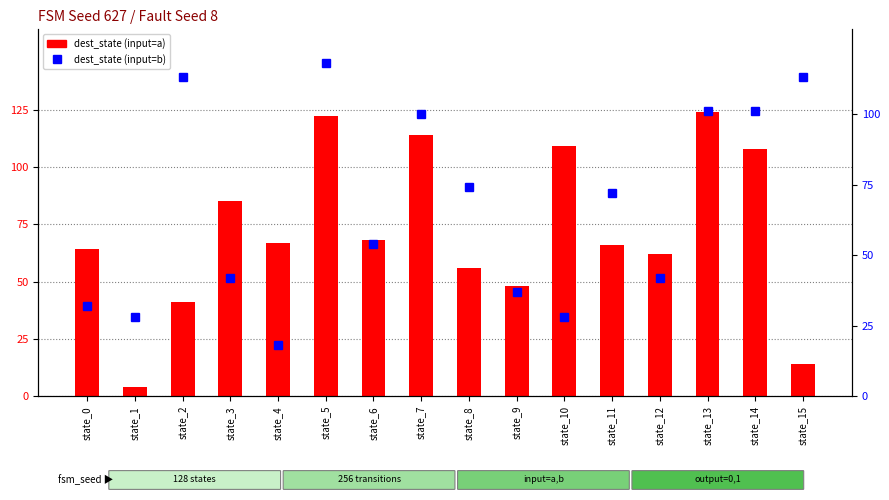

Which series has the largest total across all categories?

dest_state (input=a)